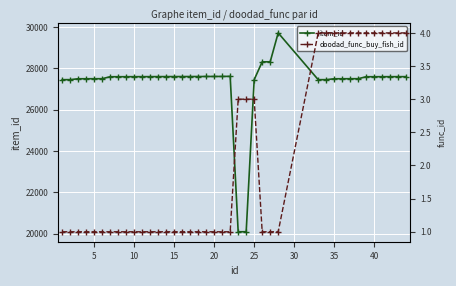

Reading left to right, extract all data points from this chart.

item_id: 27457	27458	27501	27502	27503	27504	27599	27600	27601	27602	27603	27604	27605	27606	27607	27608	27609	27610	27611	27612	27613	27618	20090	20093	27457	28321	28322	29722	27457	27458	27501	27502	27503	27504	27599	27600	27601	27602	27603	27604
doodad_func_buy_fish_id: 1	1	1	1	1	1	1	1	1	1	1	1	1	1	1	1	1	1	1	1	1	1	3	3	3	1	1	1	4	4	4	4	4	4	4	4	4	4	4	4